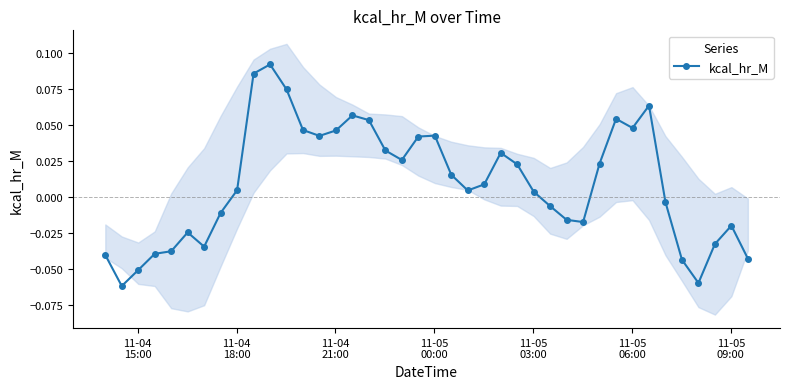

True or false: kcal_hr_M has more than 2 interior local peaks.

True